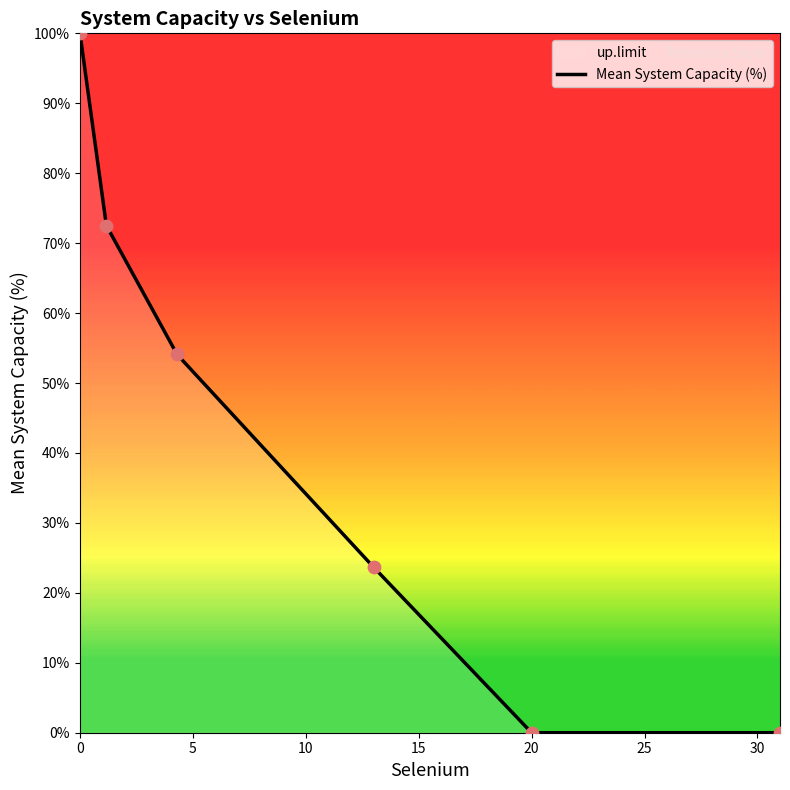

The value of Mean System Capacity (%) at 0 is 100.0. True or false?

True